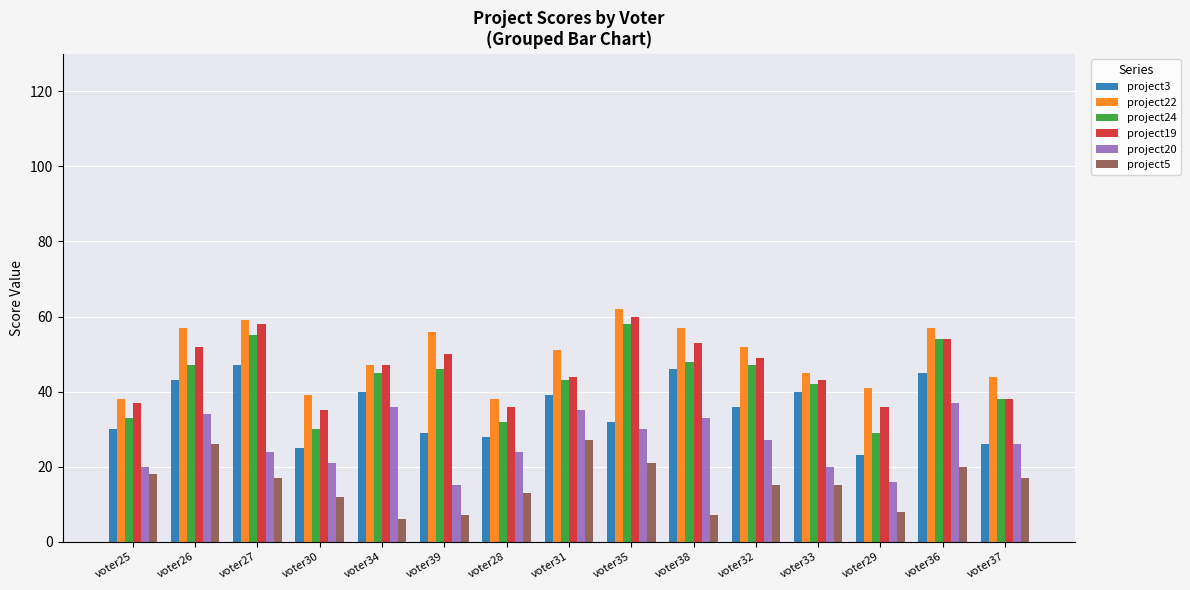

The value of project19 at voter27 is 58. True or false?

True